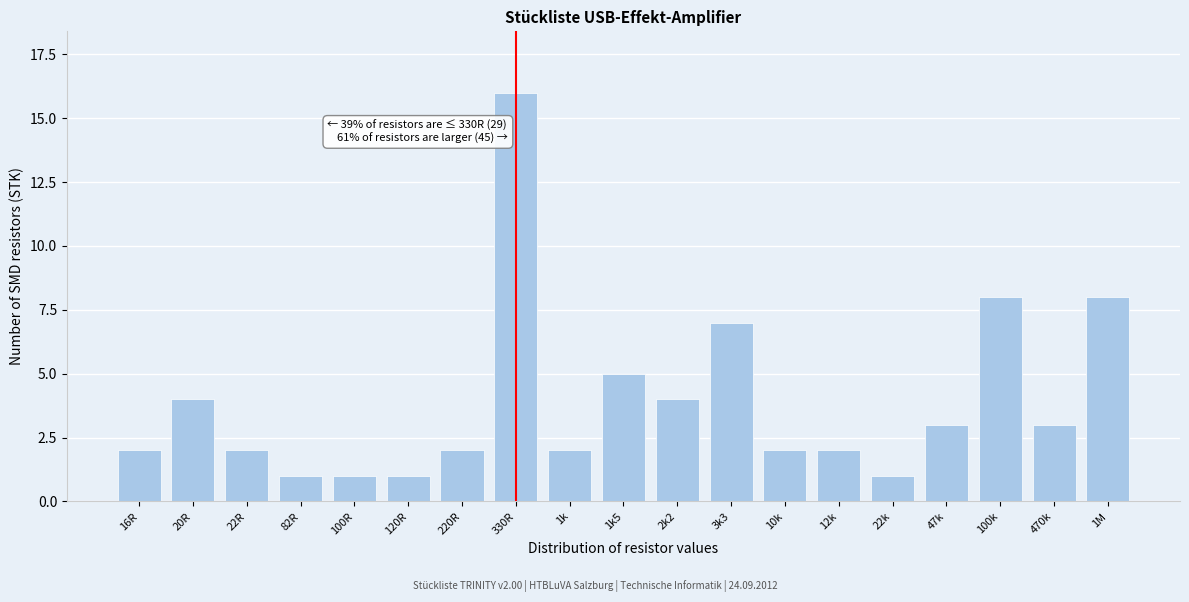

Reading left to right, what are all the values shown in this chart?

2	4	2	1	1	1	2	16	2	5	4	7	2	2	1	3	8	3	8